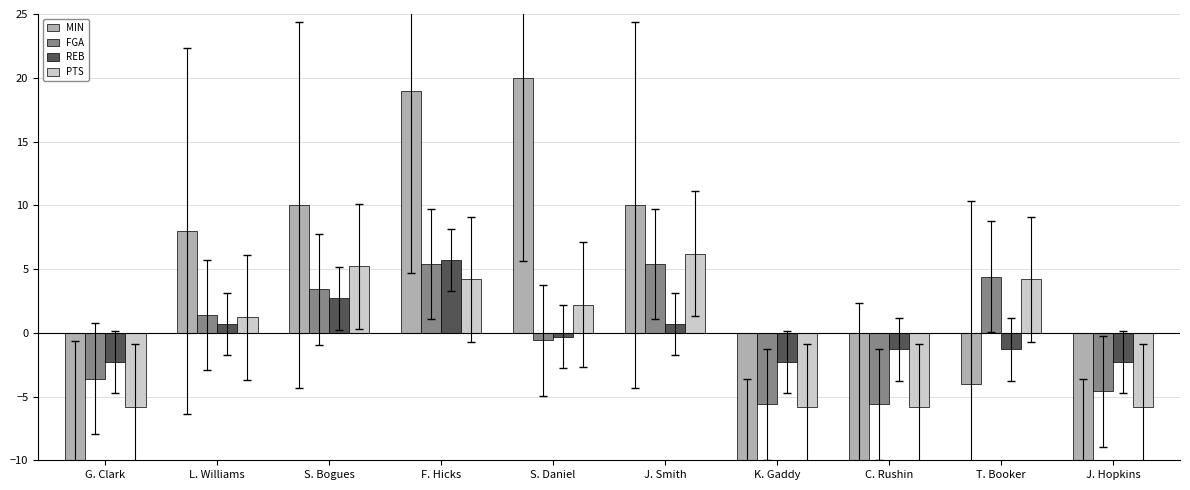

What is the highest value of the PTS series?

6.2